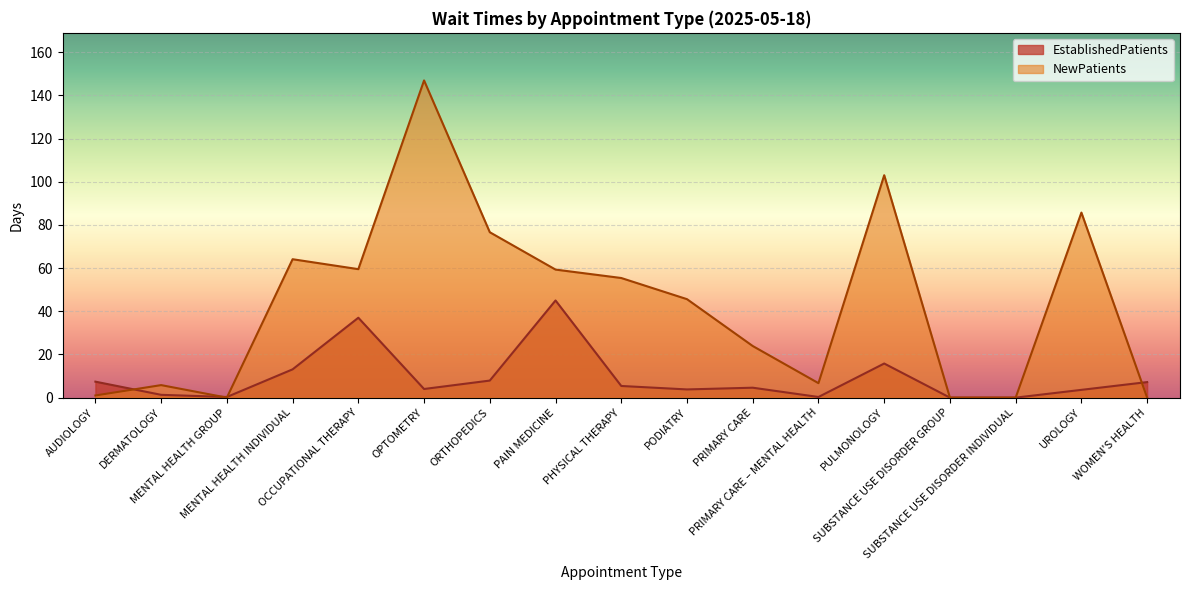

Which category has the highest value in the EstablishedPatients series?

PAIN MEDICINE